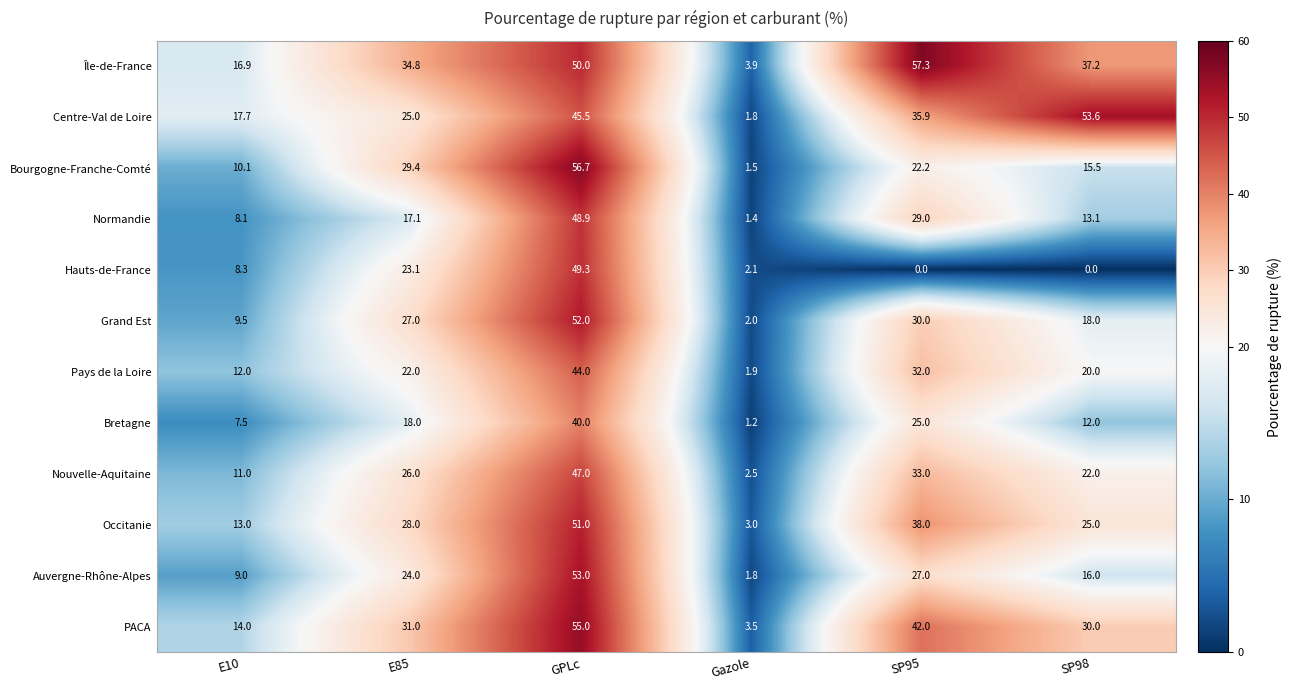

True or false: Pays de la Loire has a value of 38.7 at E85.

False